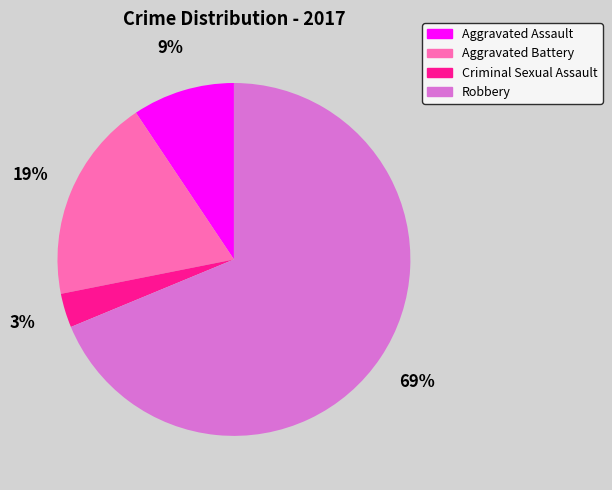

Does any single category account for the majority?

Yes